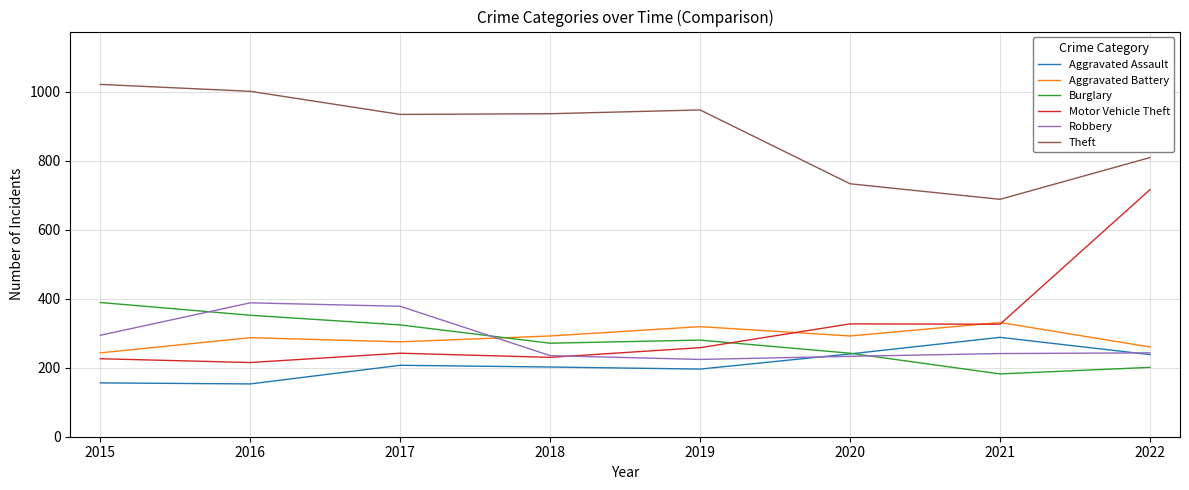

What is the spread (max minus min) of values at 2018?

734